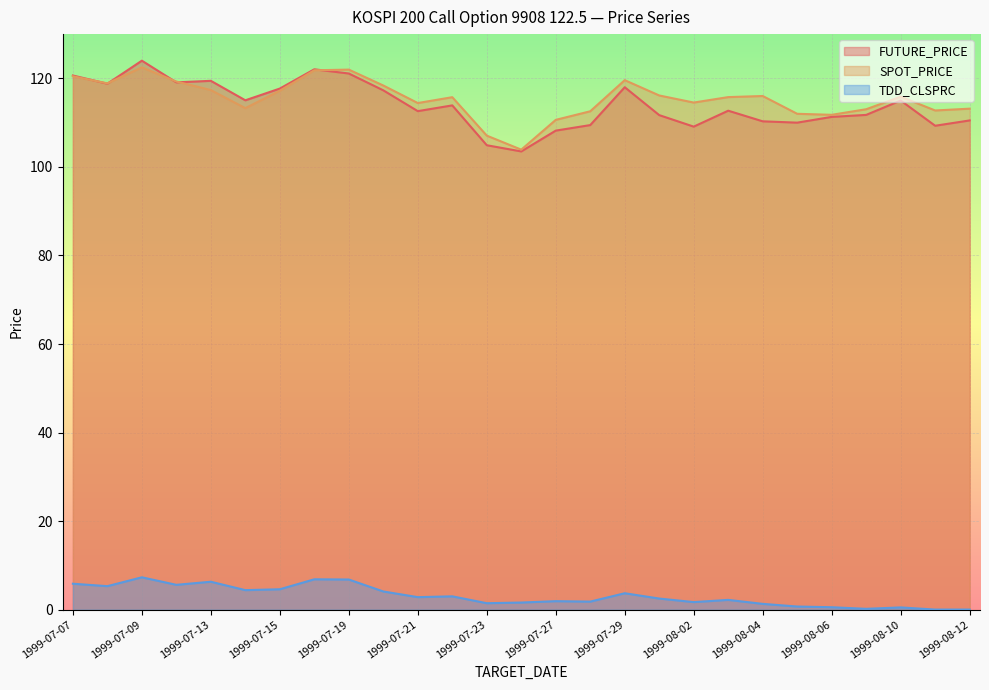

What is the label of the 20th point from the left?

1999-08-03